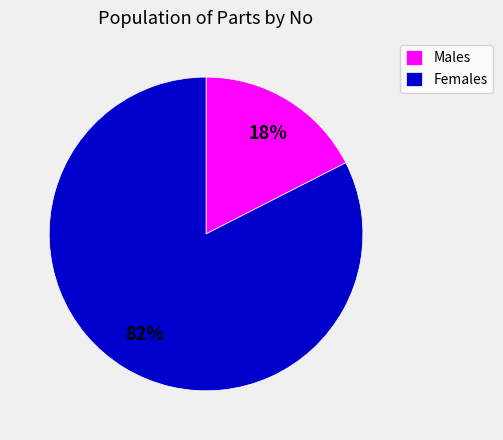

Between Females and Males, which is larger?

Females